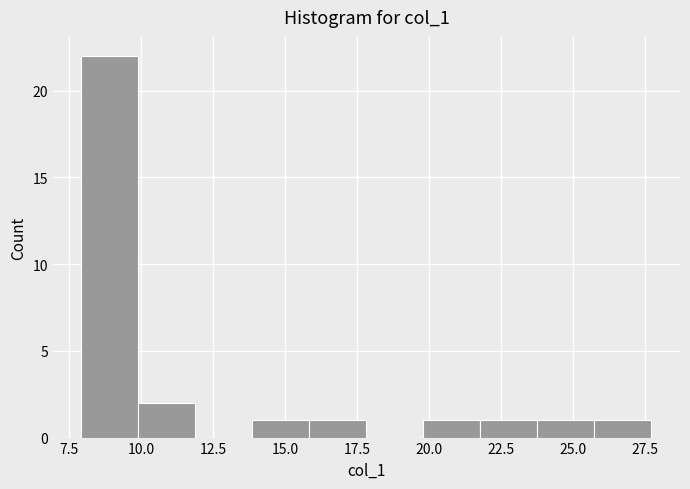

Read against the x-axis, roughly where is the centre of the tallest bar?

9.0